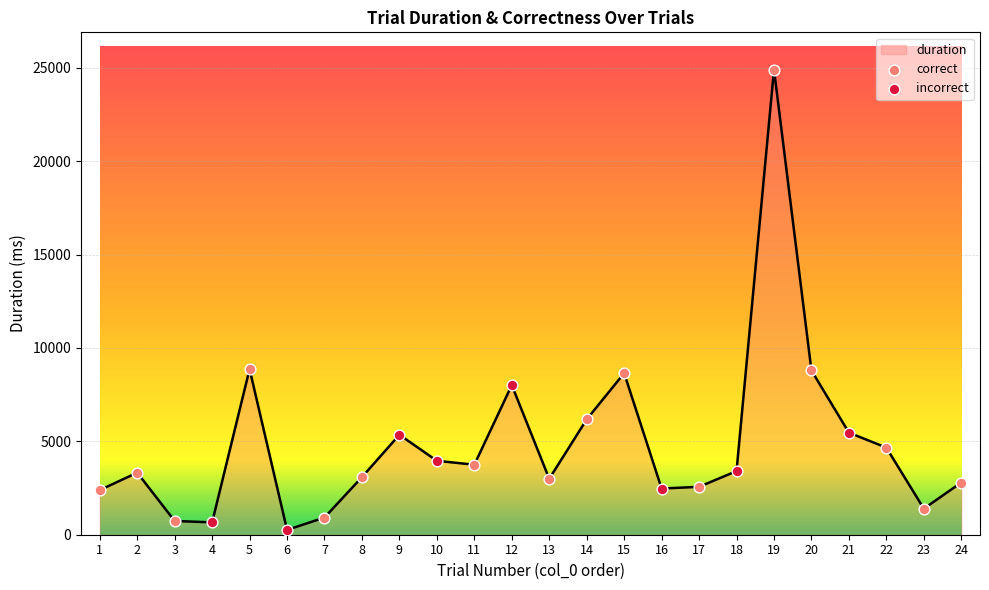

Between 18 and 19, which is larger?

19